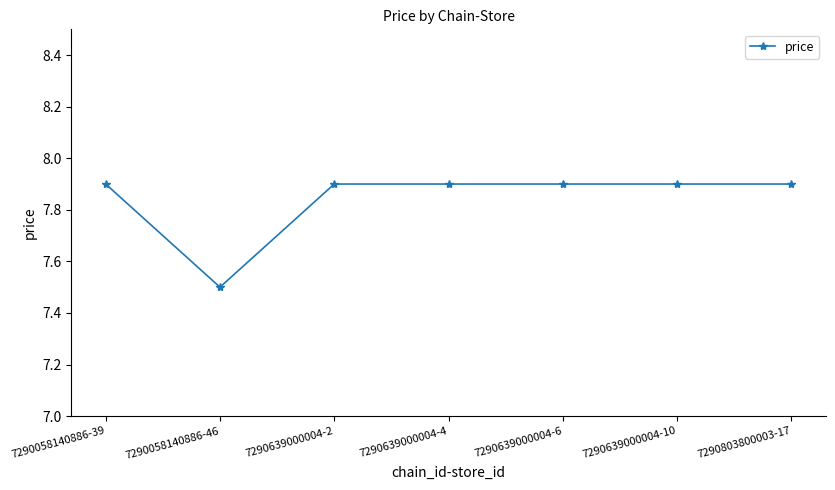

What is the sum of all values?

54.9